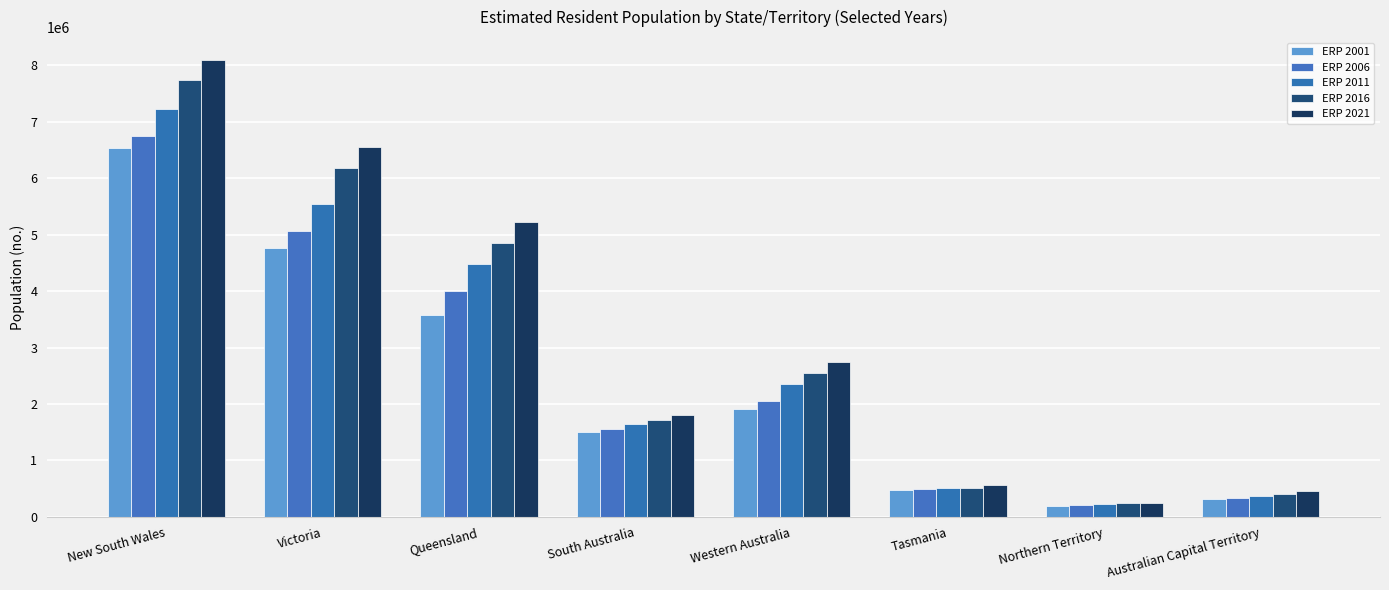

Are the bars horizontal?

No